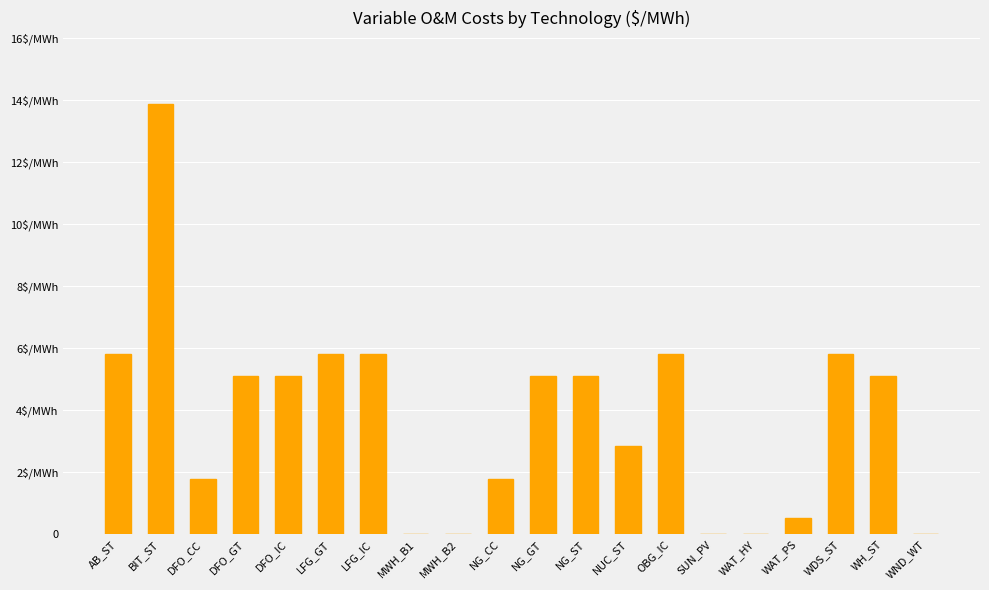

Is it true that the value at NG_CC is 1.8?

True